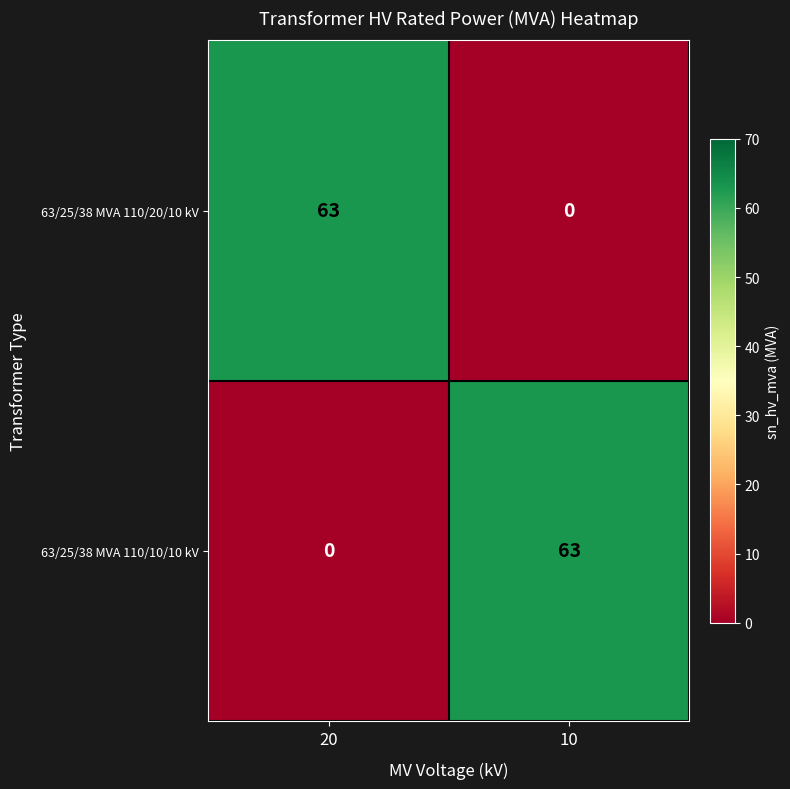

What is the difference between the maximum and minimum values in the 63/25/38 MVA 110/10/10 kV series?

63